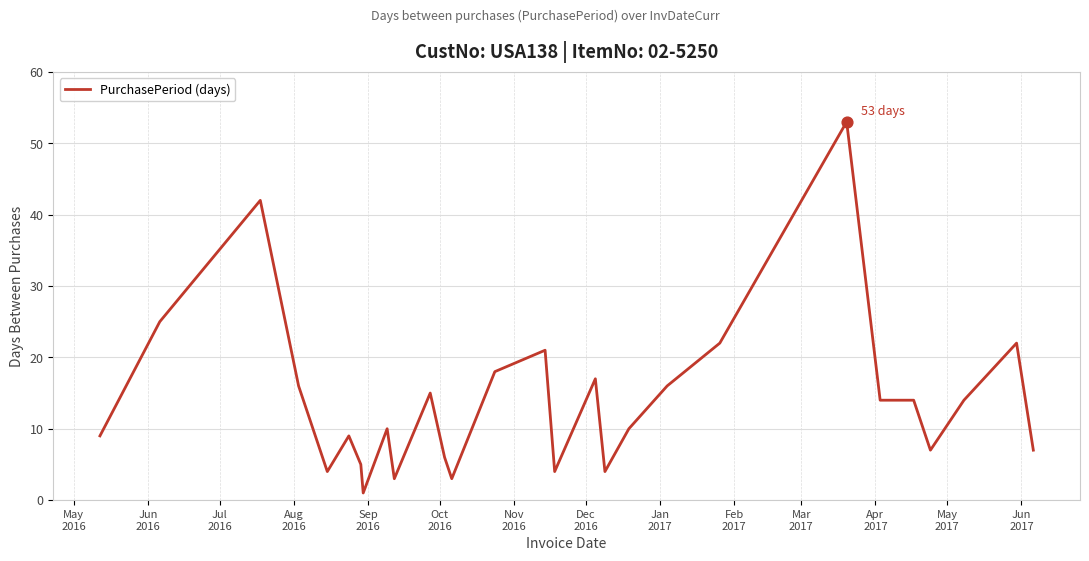

What is the difference between the maximum and minimum values?

52